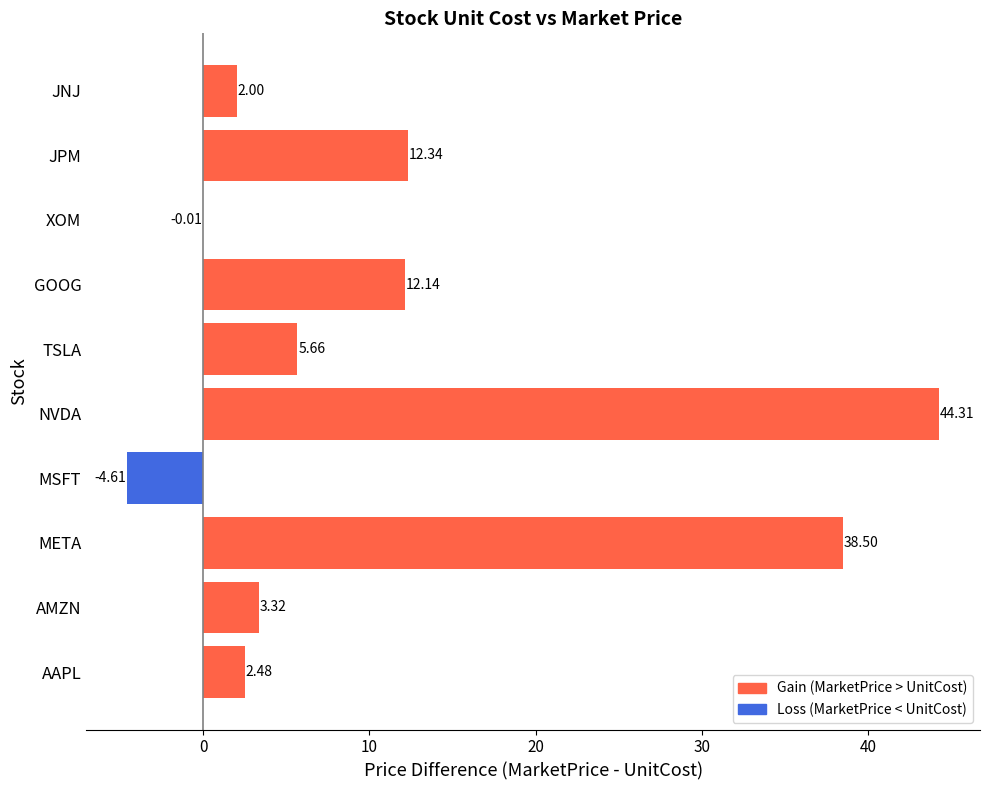

Is it true that Gain (MarketPrice > UnitCost) equals -14.0 at XOM?

False